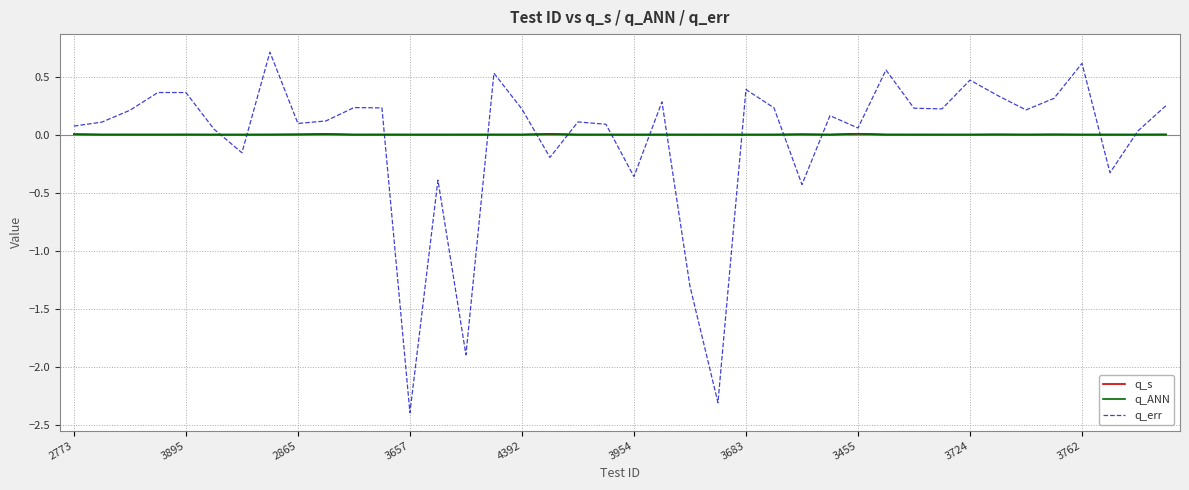

What is the maximum value for q_err?

0.7